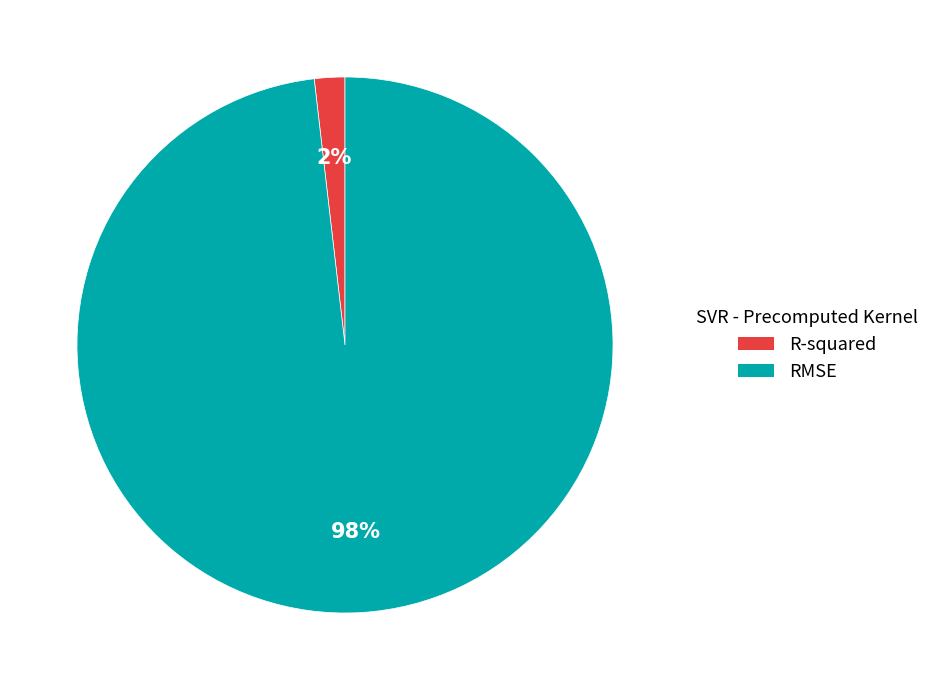

What is the majority slice?

RMSE